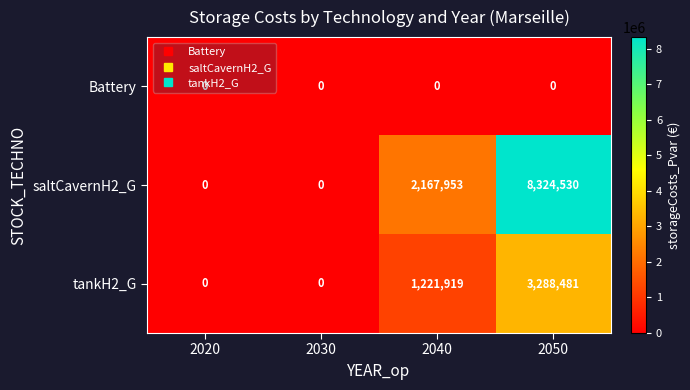

Is it true that Battery equals 0 at 2040?

True